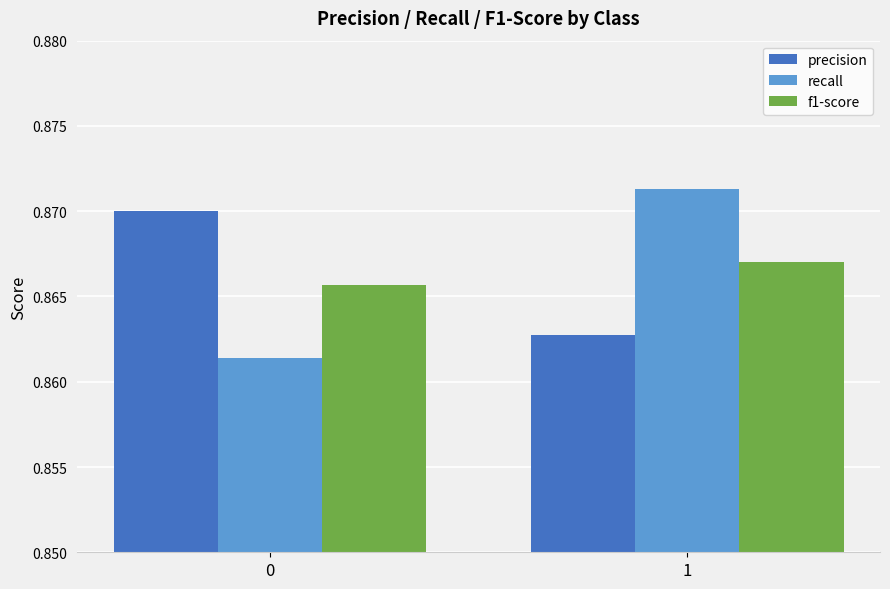

Rank the series by their maximum value, from highest to lowest.

recall, precision, f1-score